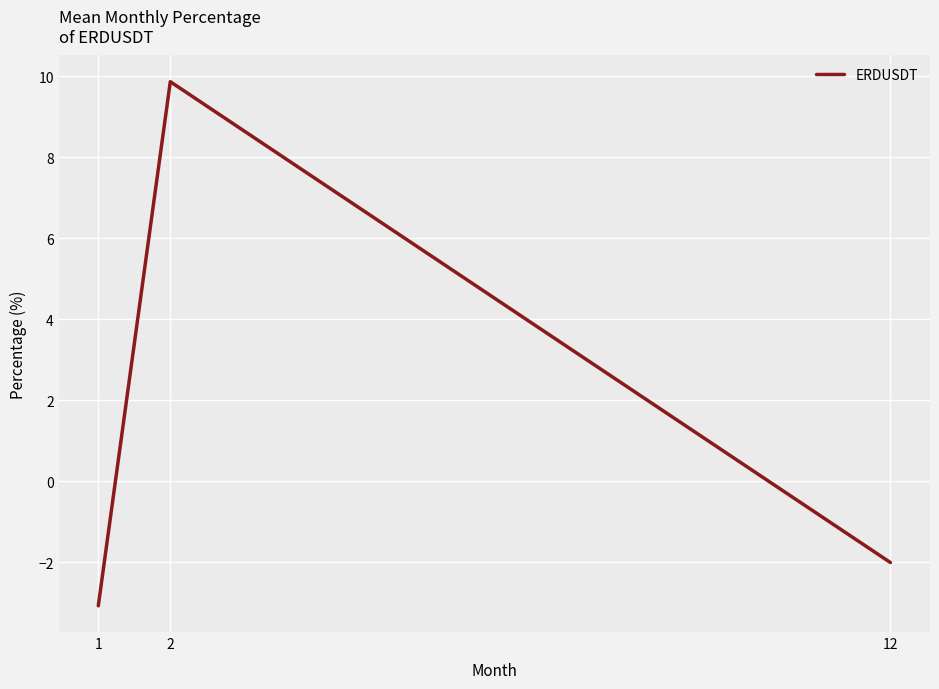

What is the change in value from 1 to 2?

+12.9